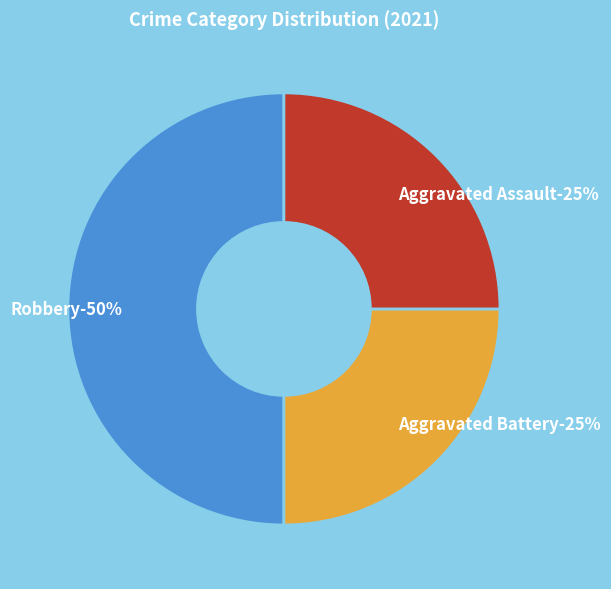

Does Aggravated Battery account for over 50% of the chart?

No